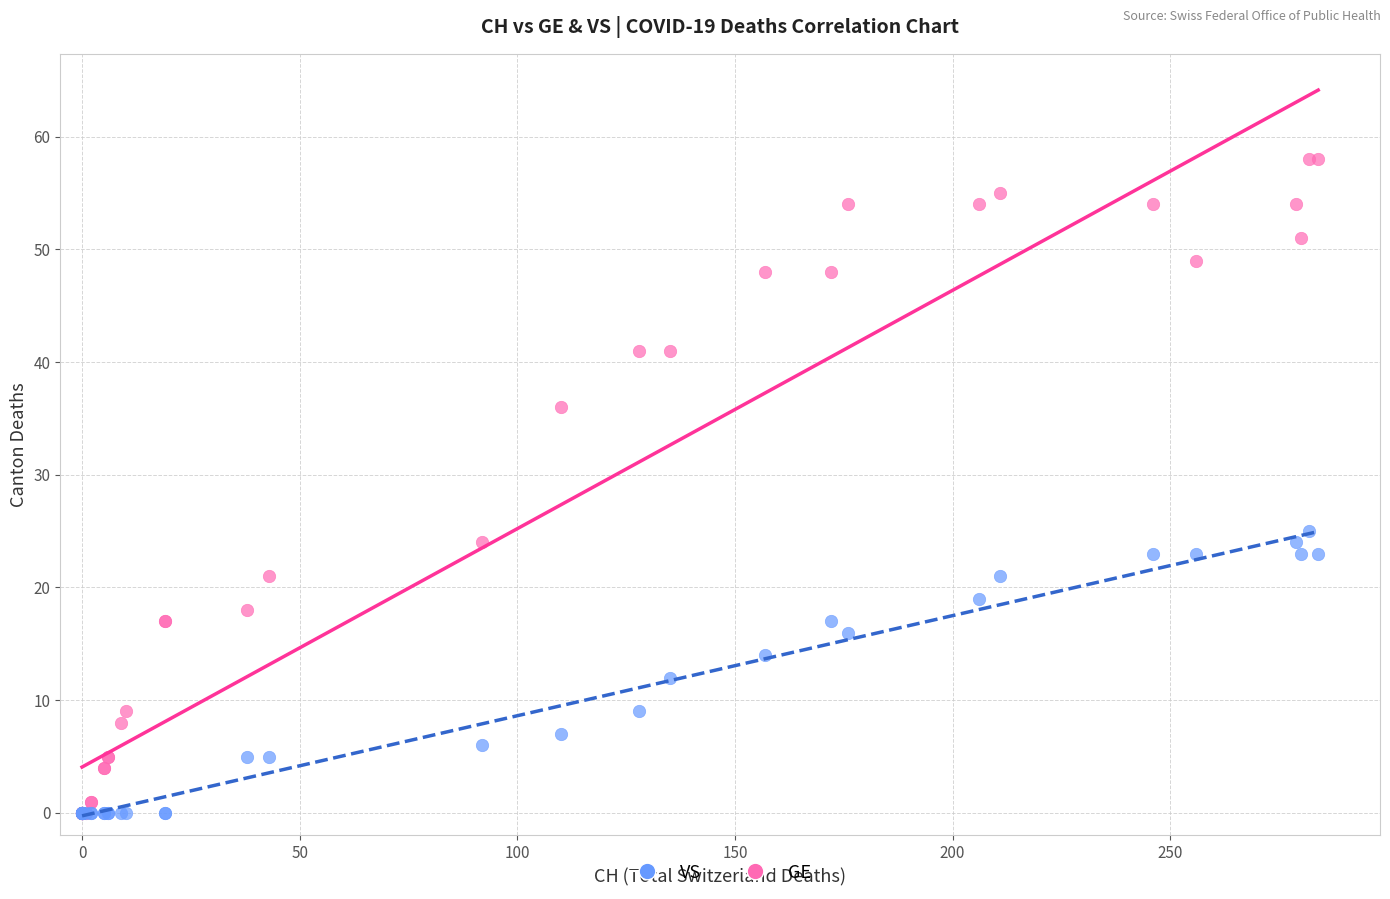

Across all series, what Y value is closest to 29?

25